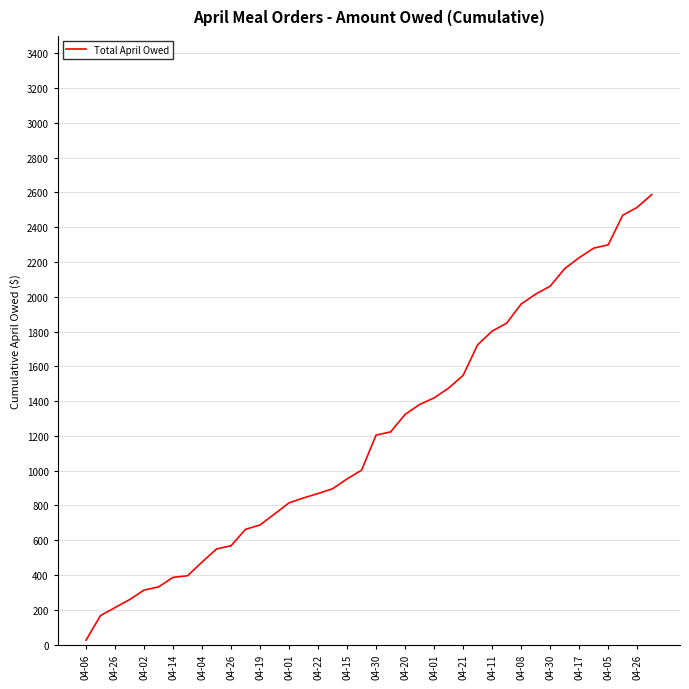

List the labels in order of value, smallest first.

04-06, 04-26, 04-02, 04-14, 04-04, 04-26, 04-19, 04-01, 04-22, 04-15, 04-30, 04-20, 04-01, 04-21, 04-11, 04-08, 04-30, 04-17, 04-05, 04-26, 20, 21, 22, 23, 24, 25, 26, 27, 28, 29, 30, 31, 32, 33, 34, 35, 36, 37, 38, 39